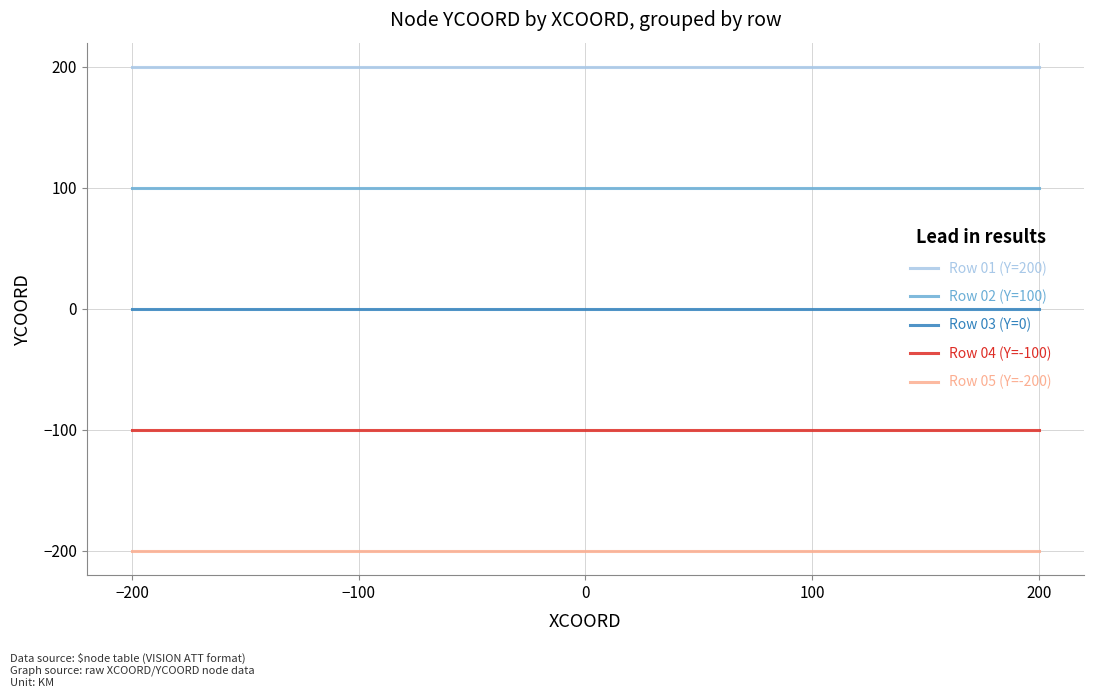

Is the value of Row 03 (Y=0) at 100 greater than the value of Row 05 (Y=-200) at −200?

Yes